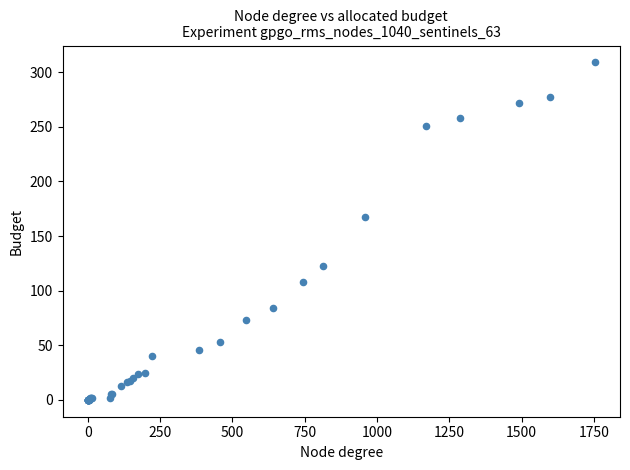

What Y value in the scatter plot is closest to 154?

167